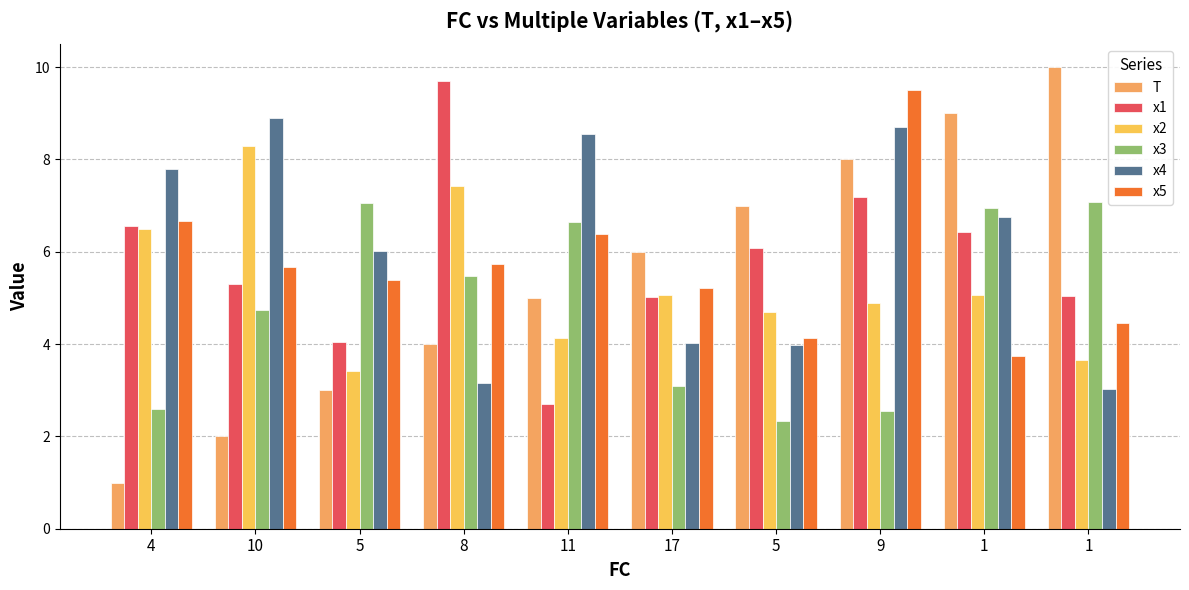

Reading right to left, extract all data points from this chart.

T: 10.0	9.0	8.0	7.0	6.0	5.0	4.0	3.0	2.0	1.0
x1: 5.0	6.4	7.2	6.1	5.0	2.7	9.7	4.0	5.3	6.6
x2: 3.7	5.1	4.9	4.7	5.1	4.1	7.4	3.4	8.3	6.5
x3: 7.1	6.9	2.6	2.3	3.1	6.7	5.5	7.1	4.7	2.6
x4: 3.0	6.8	8.7	4.0	4.0	8.5	3.2	6.0	8.9	7.8
x5: 4.5	3.7	9.5	4.1	5.2	6.4	5.7	5.4	5.7	6.7